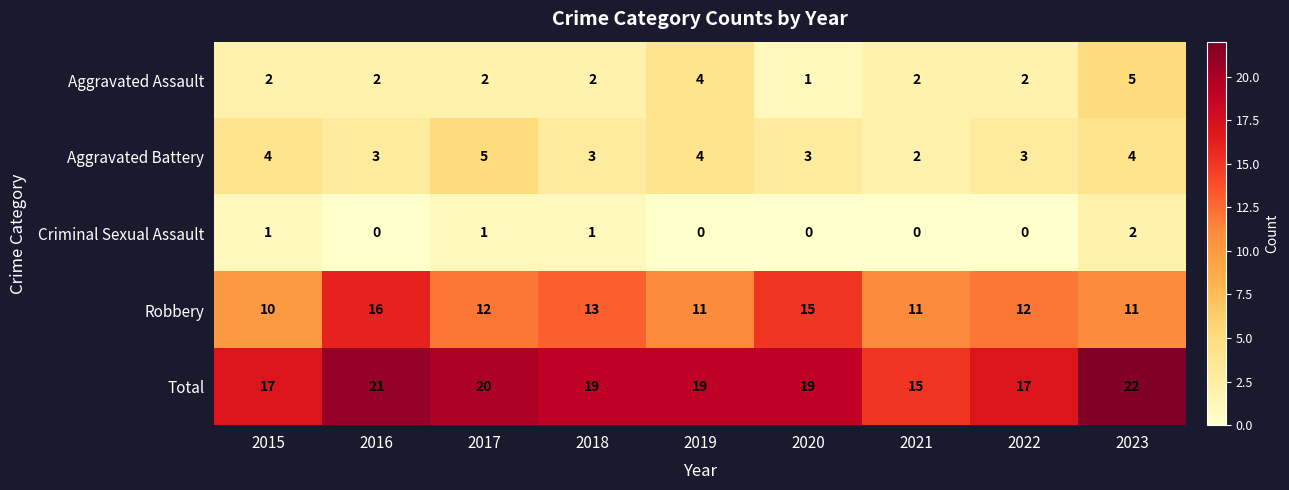

What is the sum of all Aggravated Battery values?

31